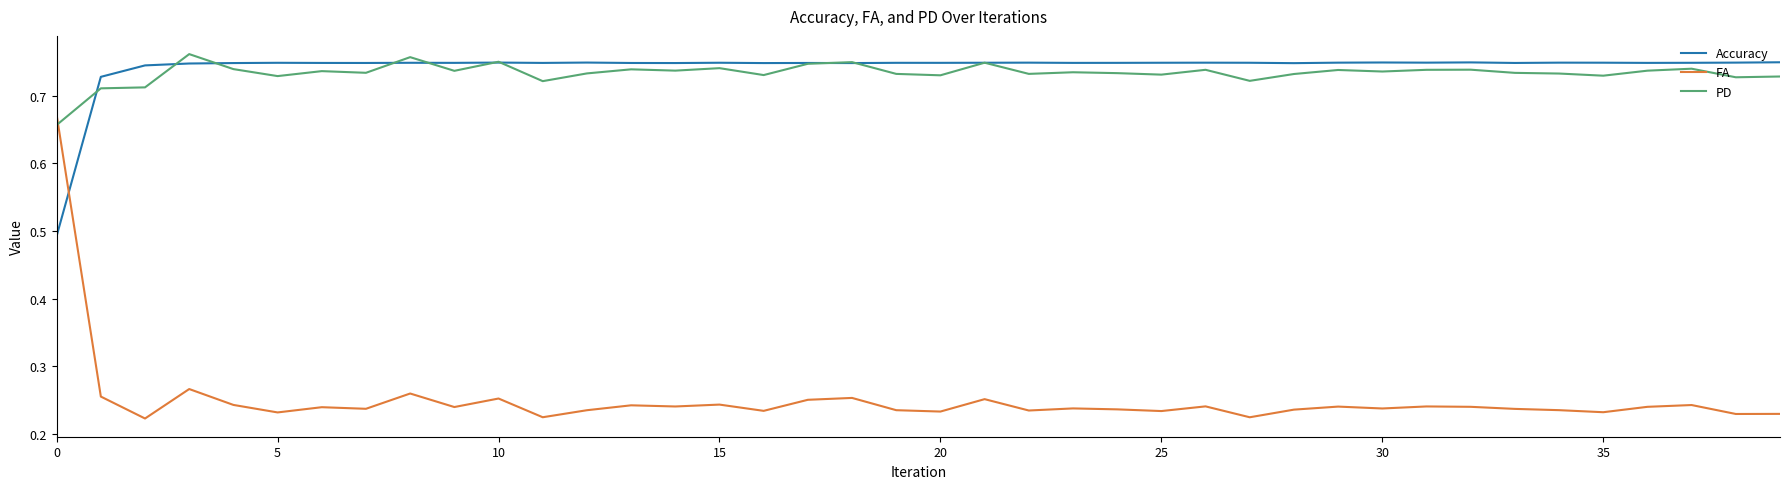

Which series has the largest range (max minus min)?

FA